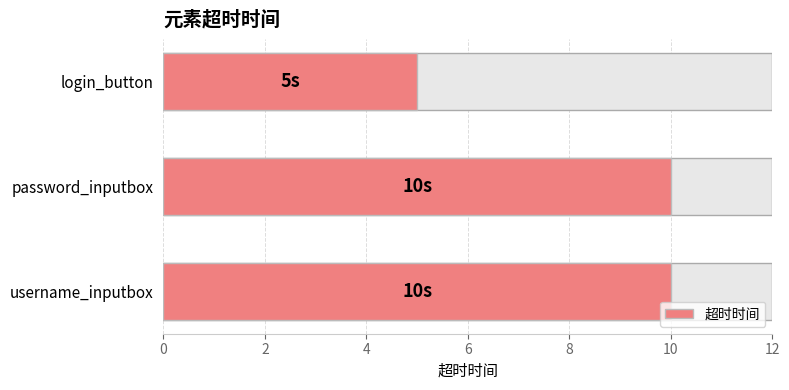

Is it true that the value at login_button is 5?

True